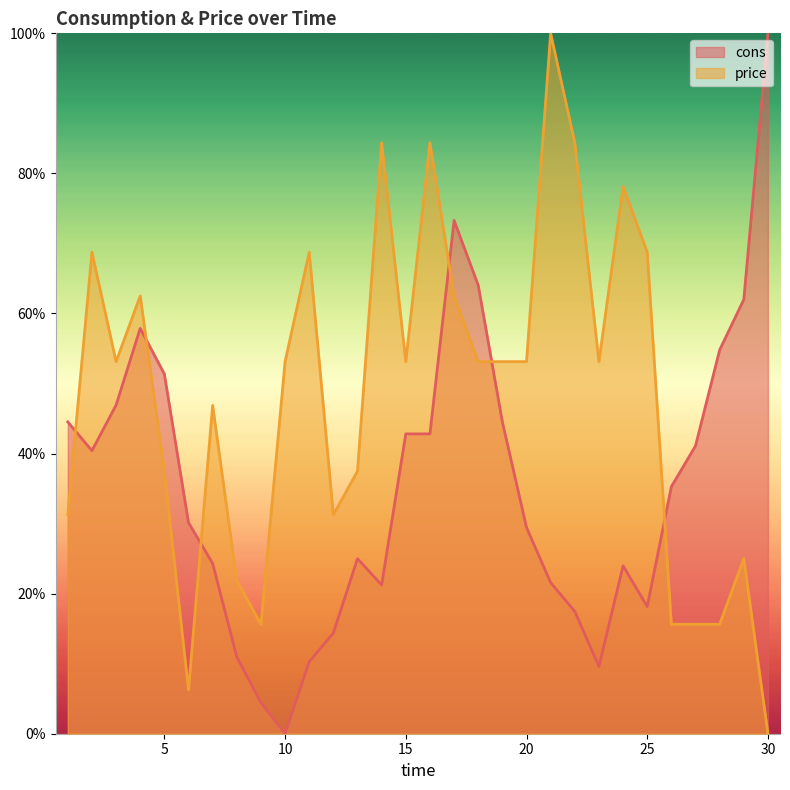

How many interior local valleys does the price line series have?

6